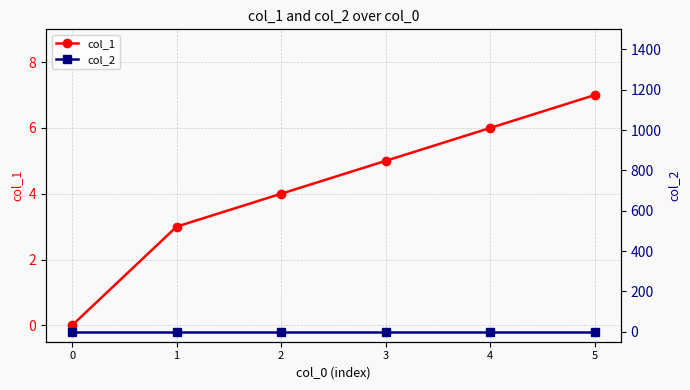

How many lines are shown in the chart?

2